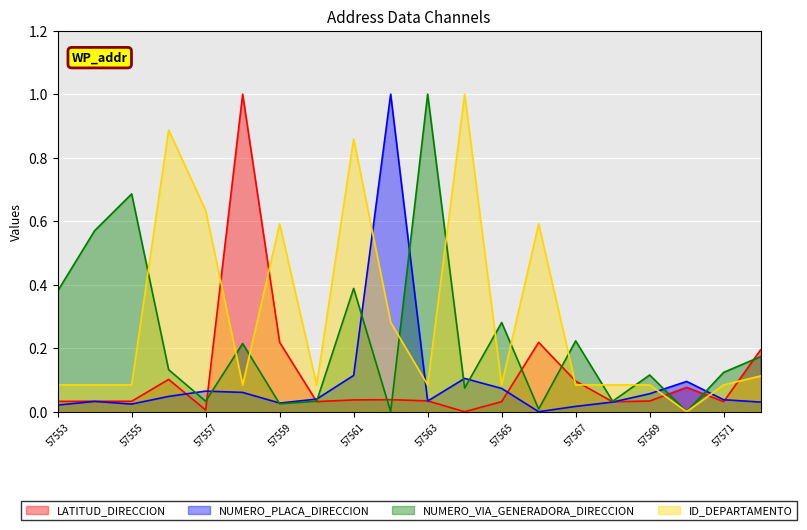

Which series has the largest total across all categories?

ID_DEPARTAMENTO